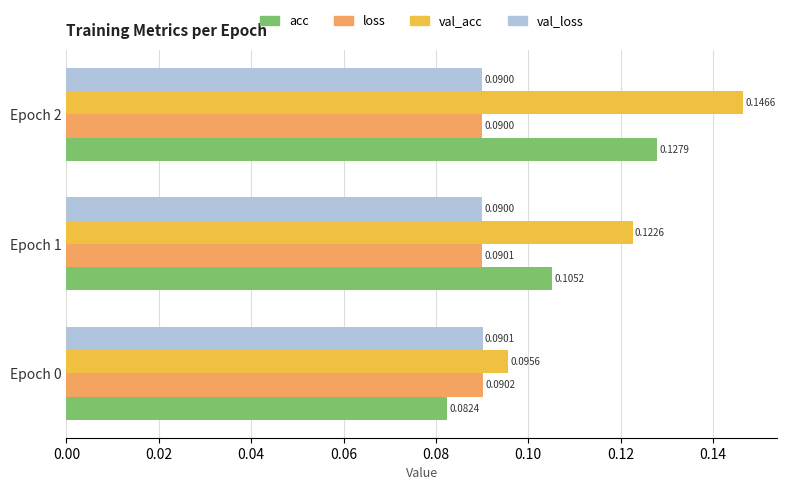

Count the acc values in the range 0 to 1.

3